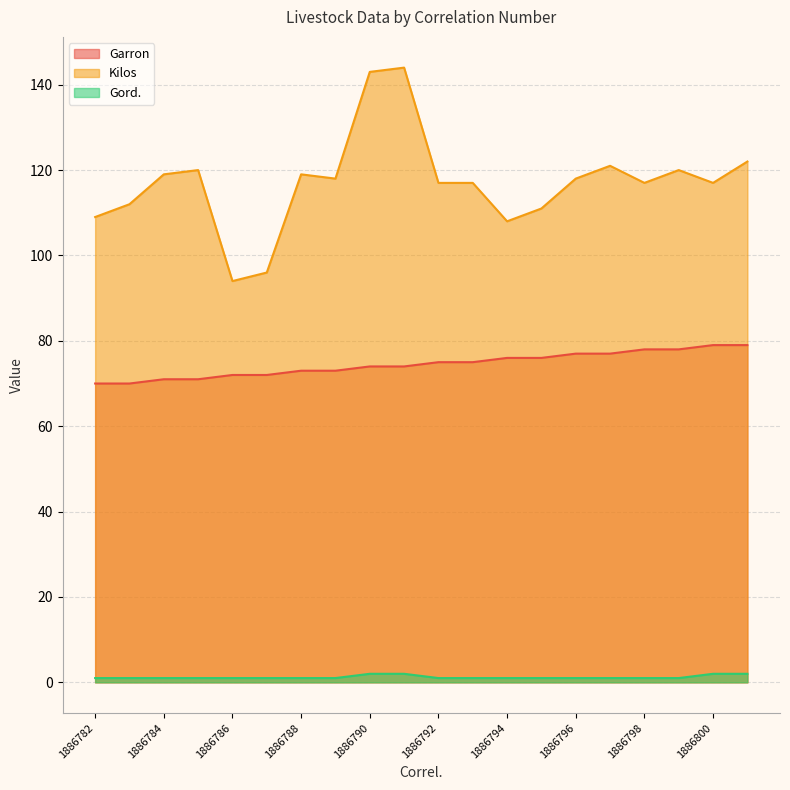

Does the chart have visible grid lines?

Yes